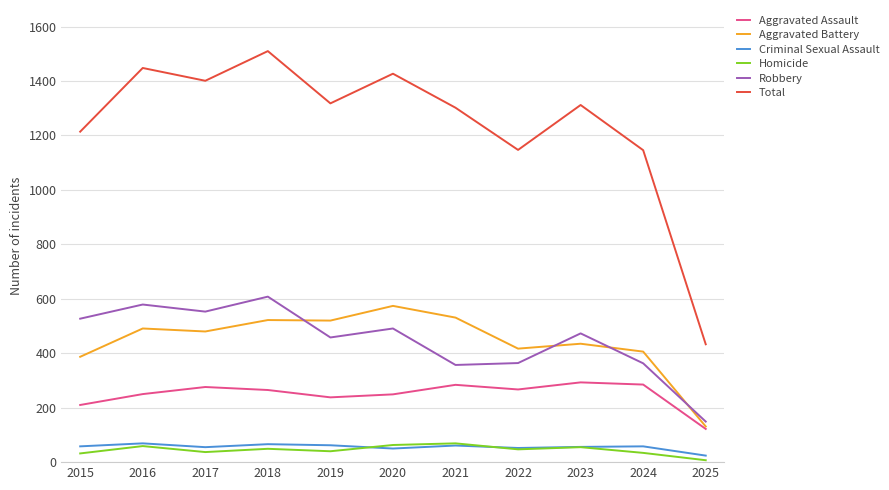

Is the value of Homicide at 2023 greater than the value of Aggravated Assault at 2018?

No